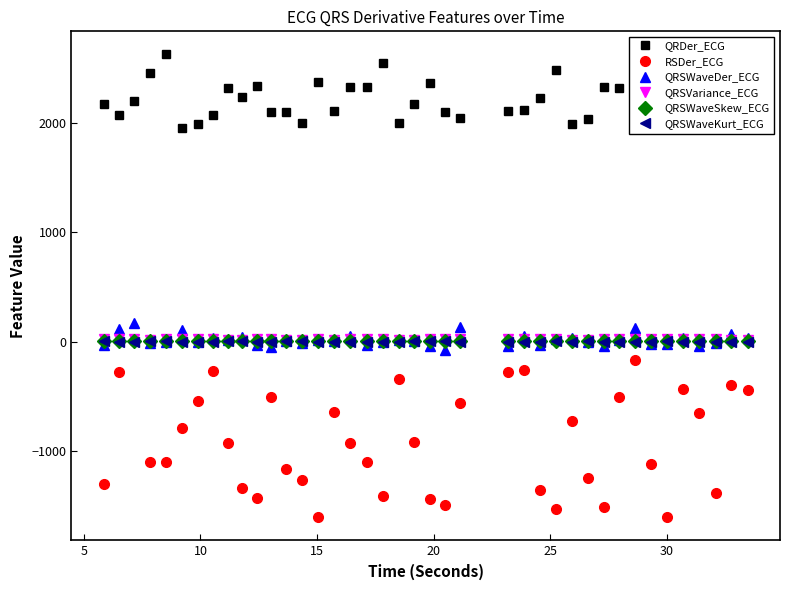

True or false: QRSWaveKurt_ECG has more than 2 points higher than both neighbors.

True